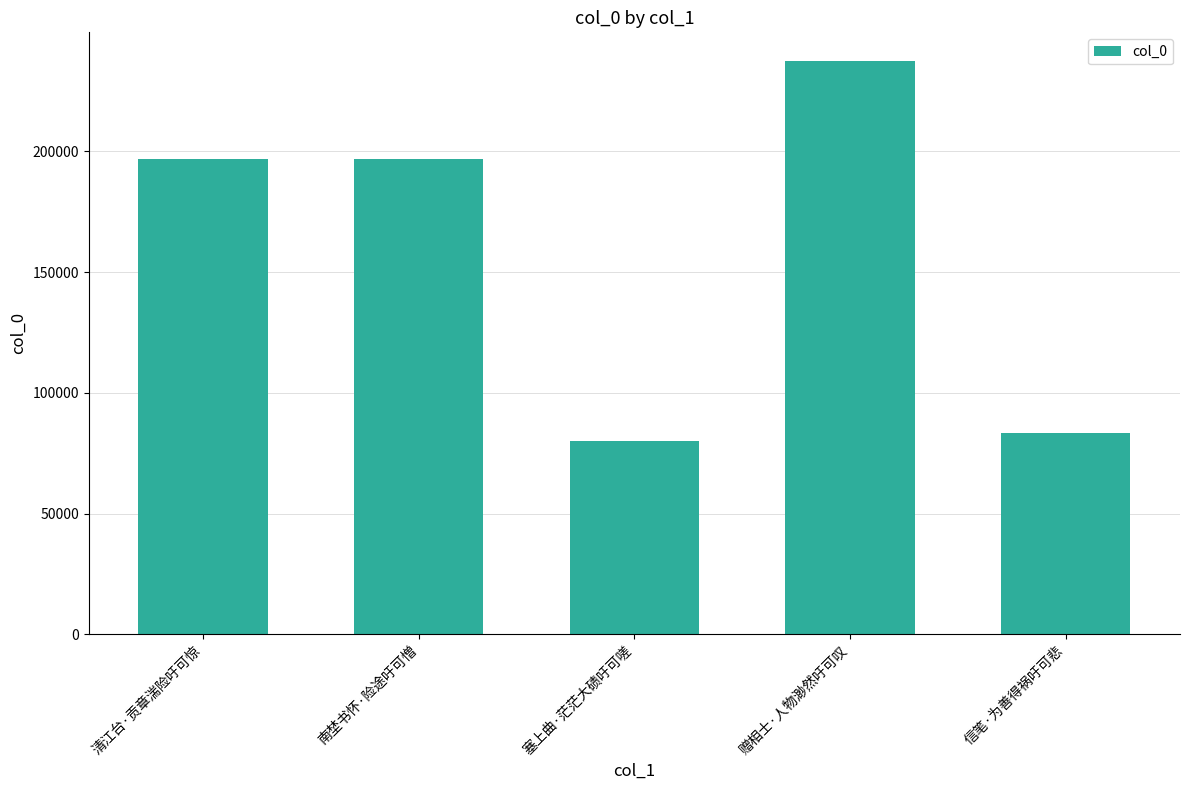

What is the label of the 3rd bar from the right?

塞上曲·茫茫大碛吁可嗟